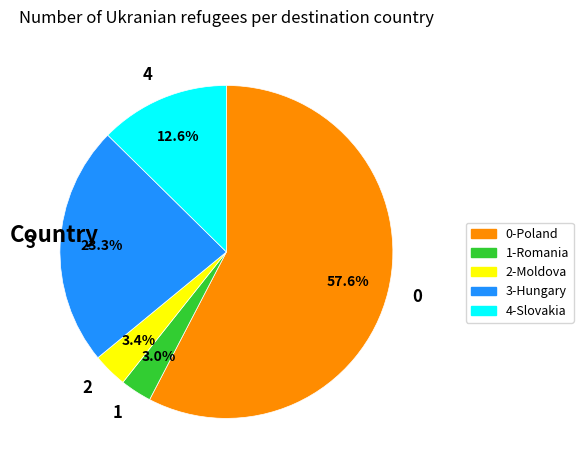

Do 2 and 1 together represent more than half of the pie?

No